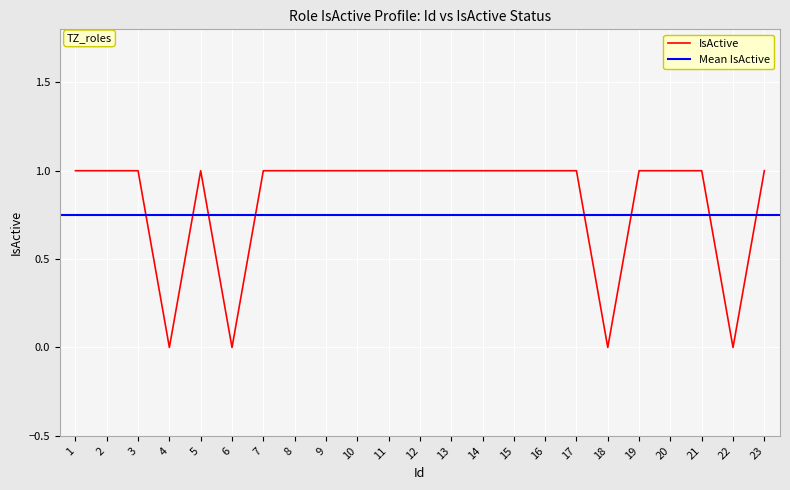

How many interior local peaks (higher than both neighbors) does the data have?

1